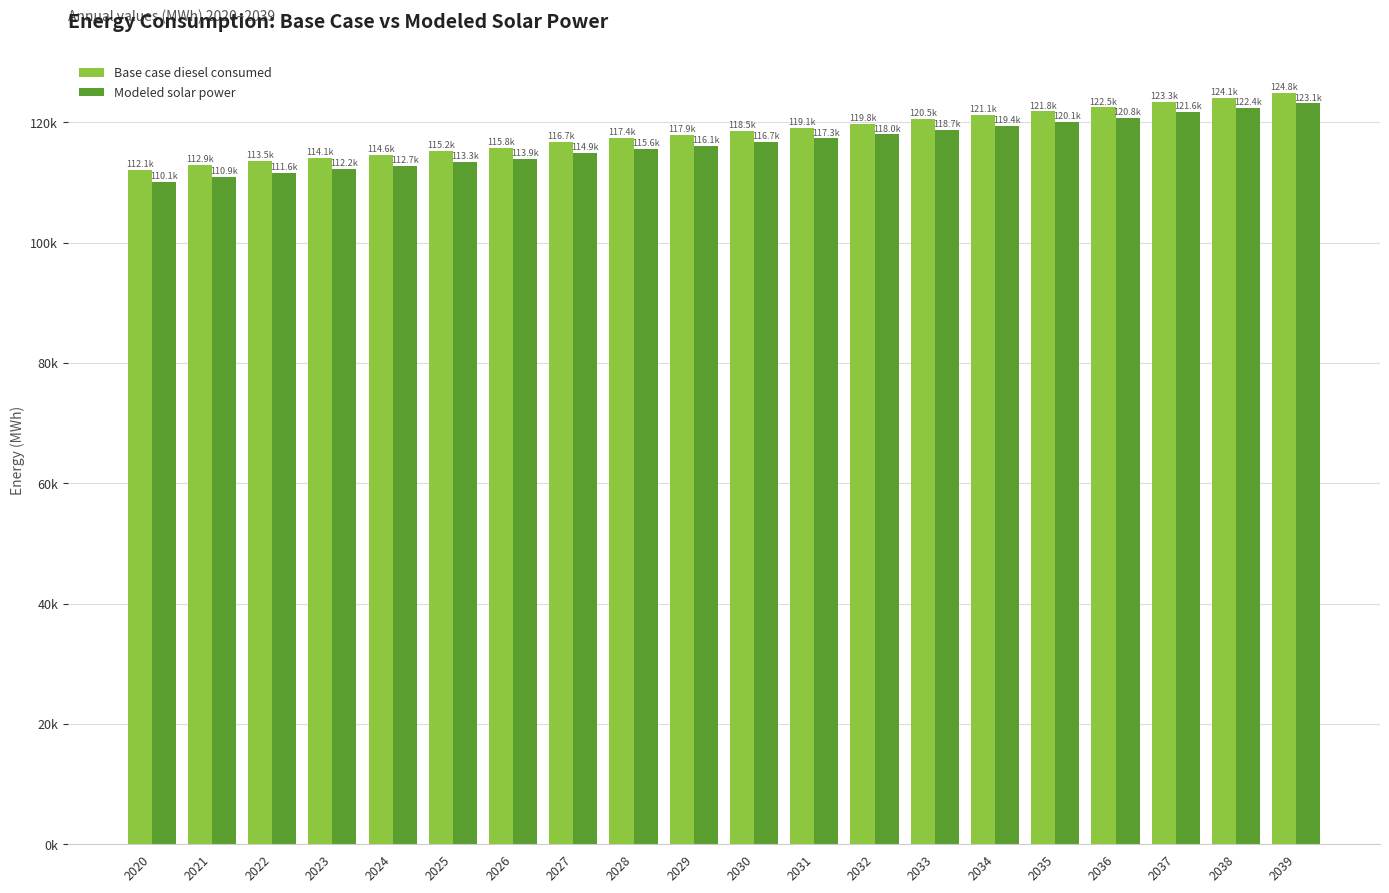

What are all the series names shown in the legend?

Base case diesel consumed, Modeled solar power